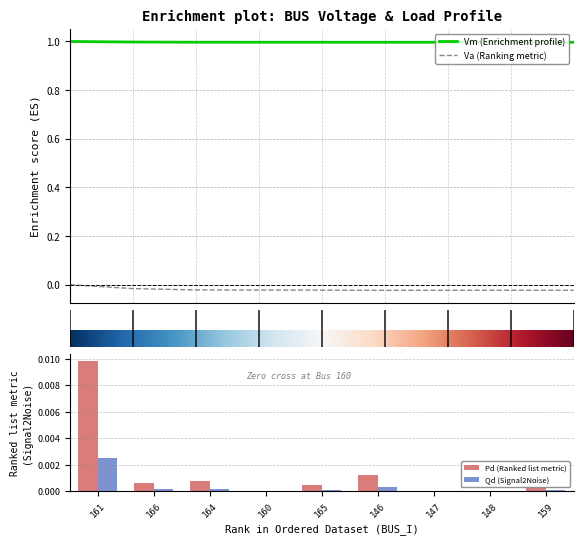

Which series has the largest range (max minus min)?

Va